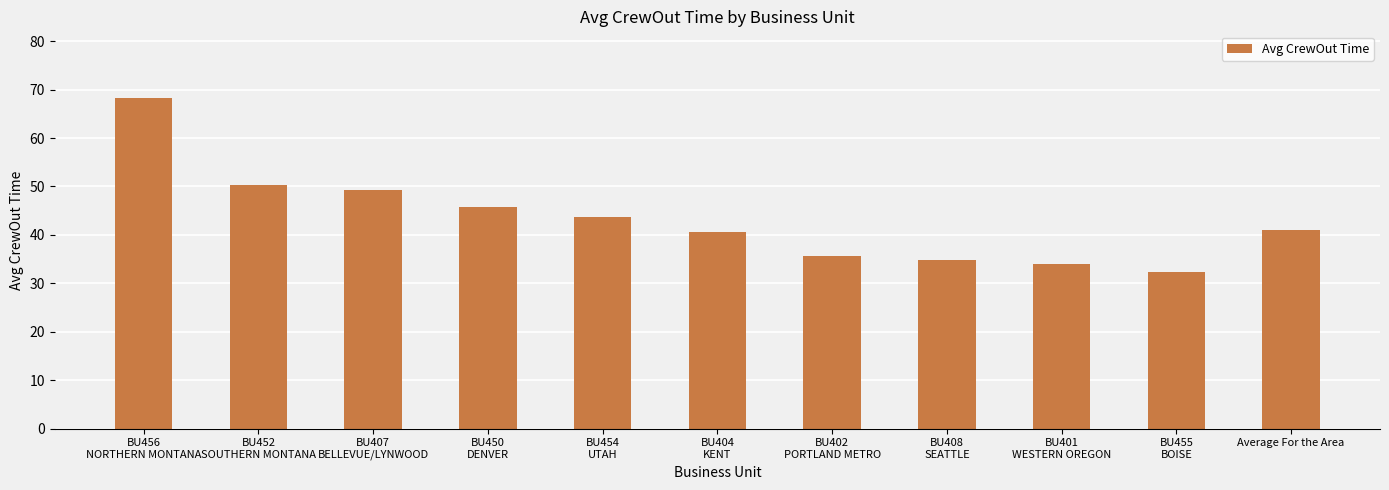

Which category has the highest value across all series?

BU456
NORTHERN MONTANA